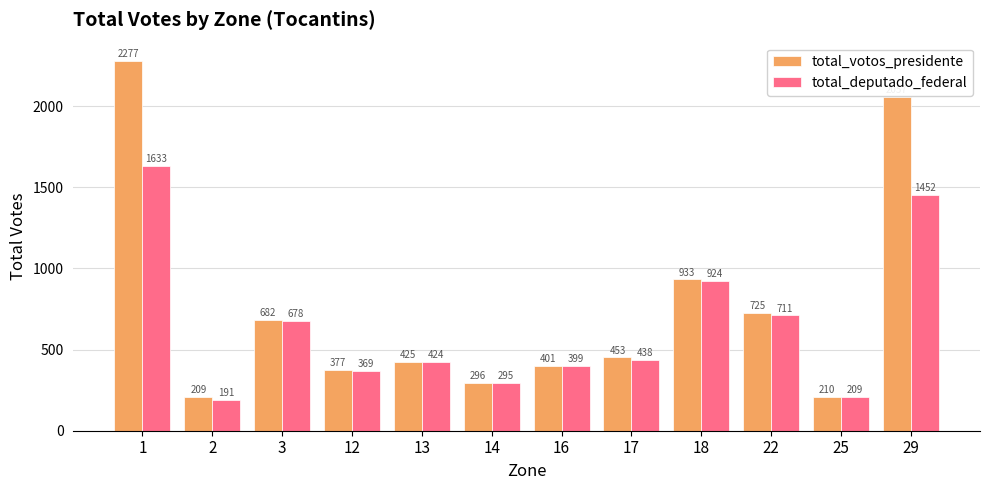

Reading left to right, list all the values displayed in this chart.

total_votos_presidente: 1=2277	2=209	3=682	12=377	13=425	14=296	16=401	17=453	18=933	22=725	25=210	29=2057
total_deputado_federal: 1=1633	2=191	3=678	12=369	13=424	14=295	16=399	17=438	18=924	22=711	25=209	29=1452